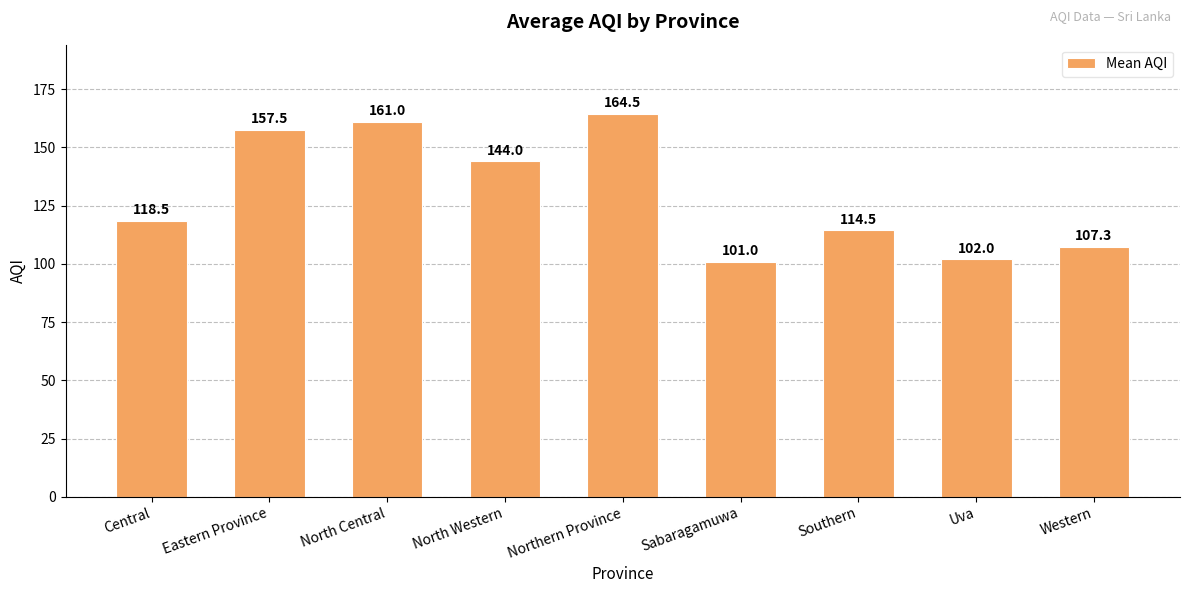

What is the label of the 5th bar from the right?

Northern Province